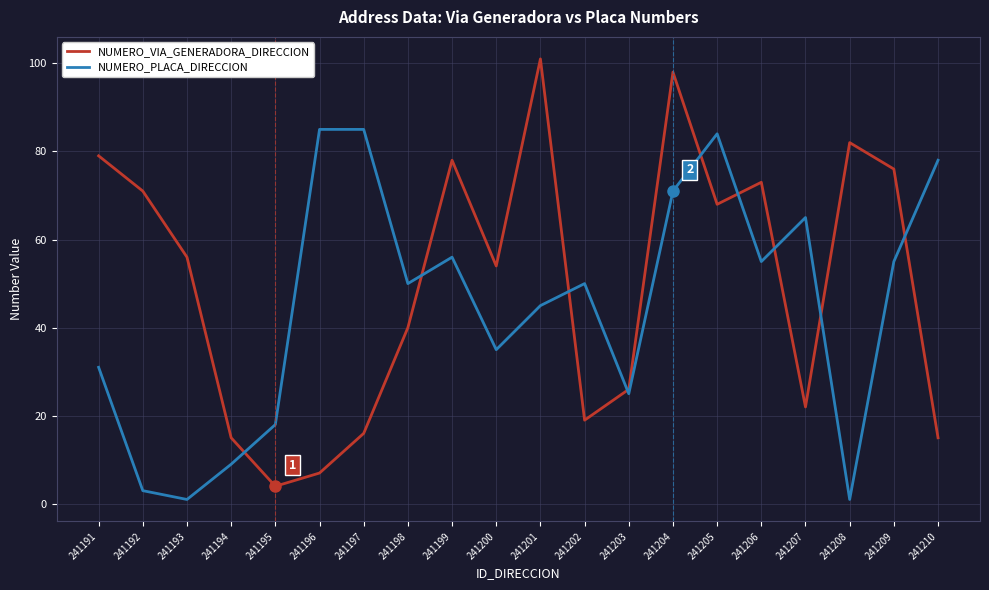

Which series changed the most between 241192 and 241210?

NUMERO_PLACA_DIRECCION